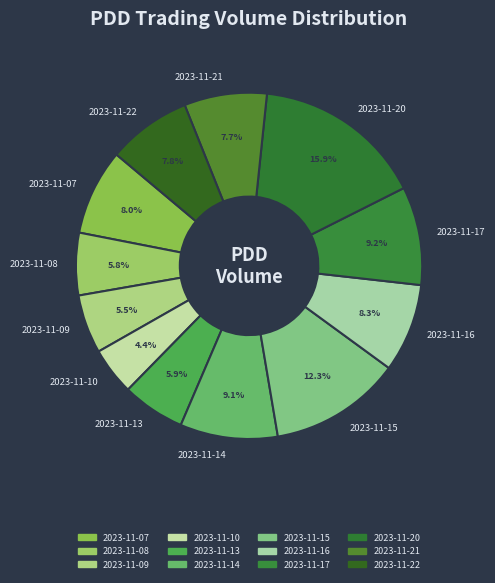

Combined, what portion of the pie is 2023-11-16 and 2023-11-22?

16.1%